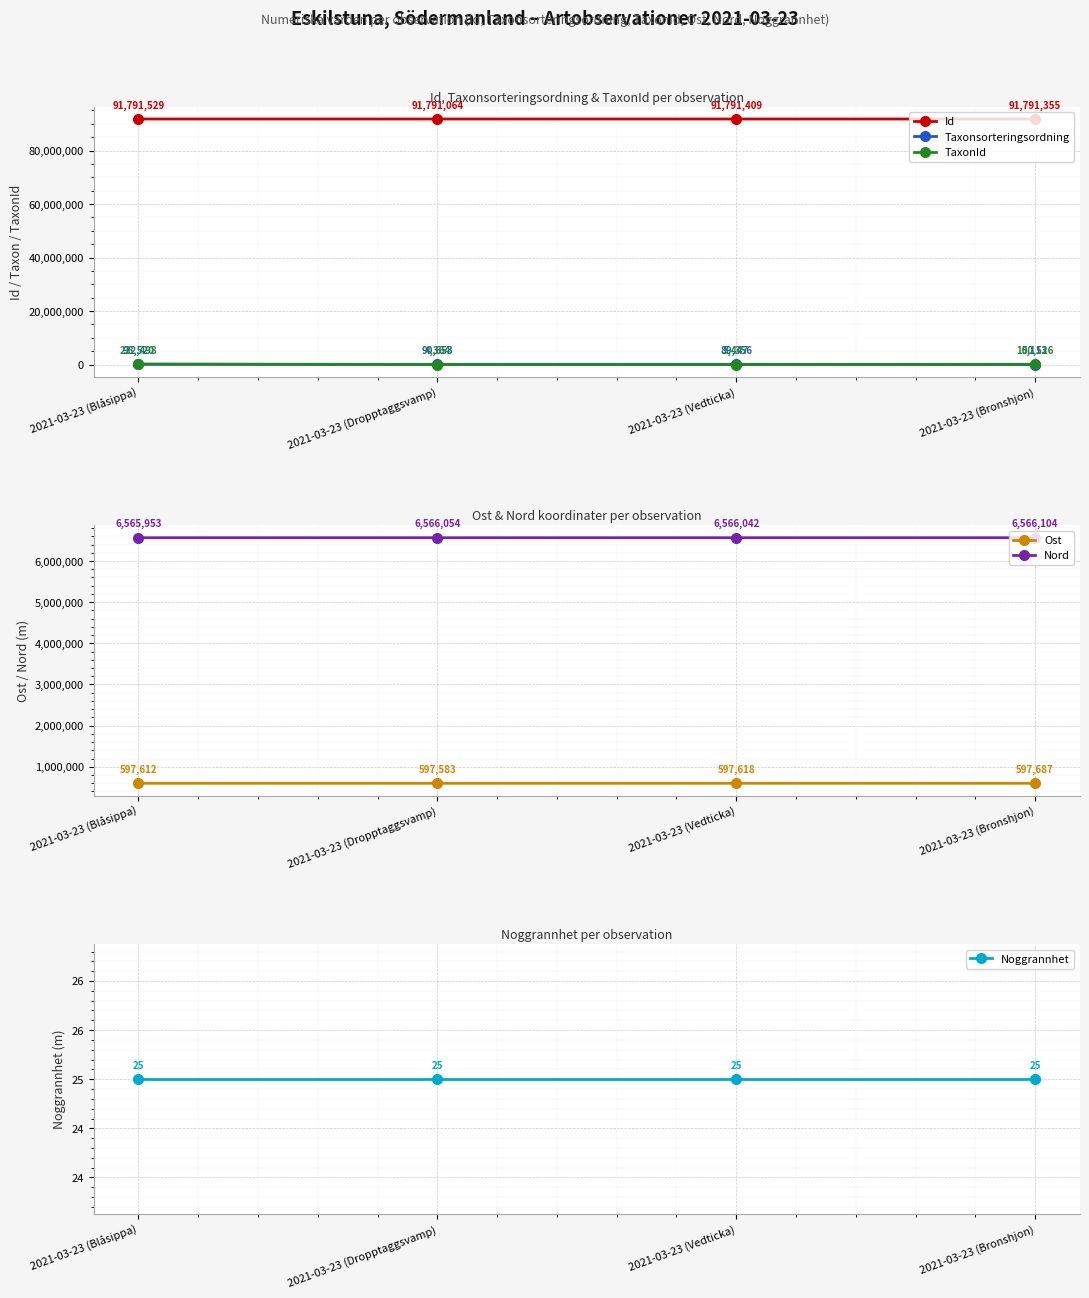

How many interior local peaks does the Nord series have?

1